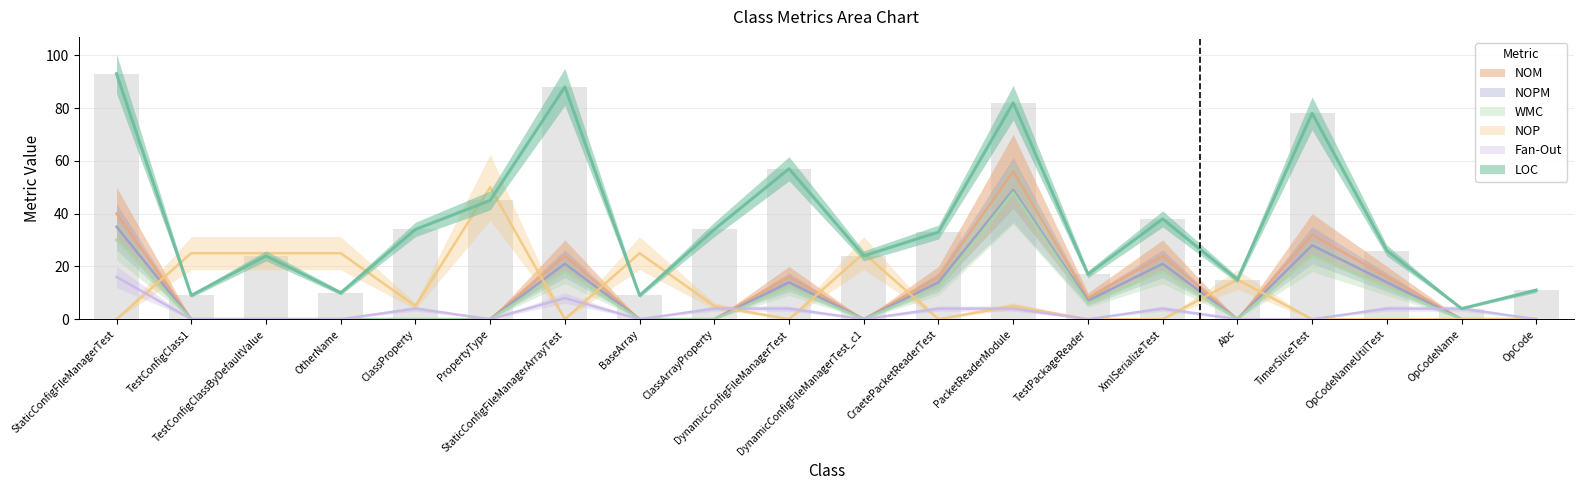

What position from the right is TestConfigClass1?

19